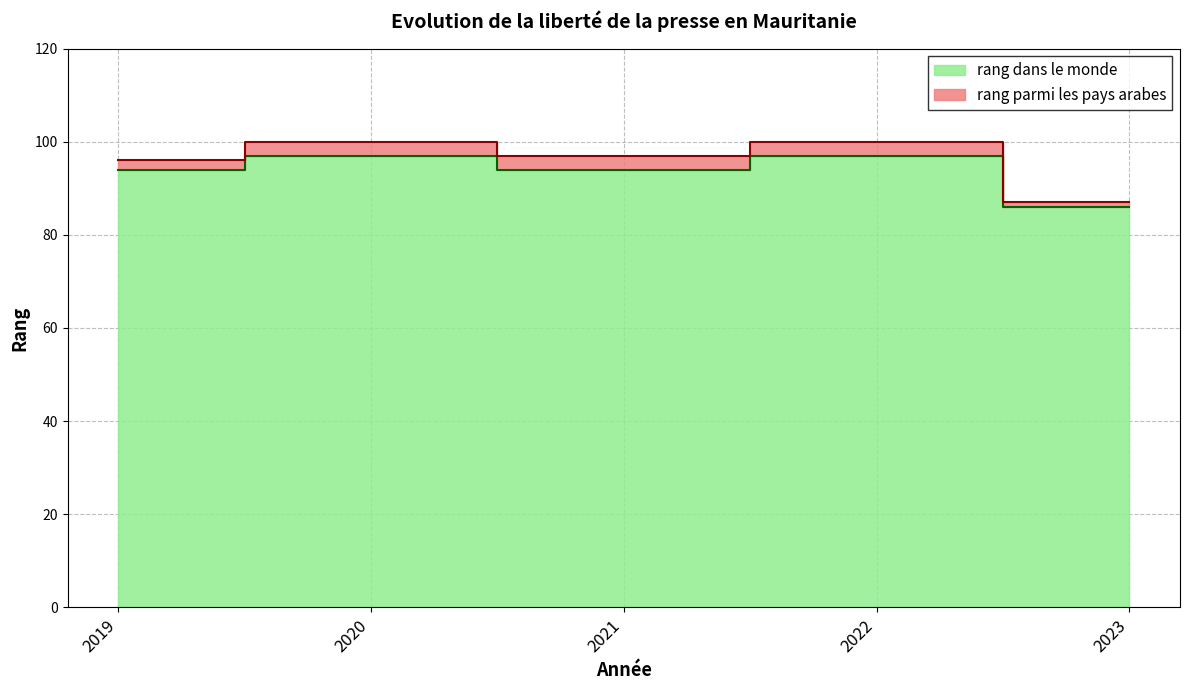

What is the change in value from 2020 to 2023?

-11